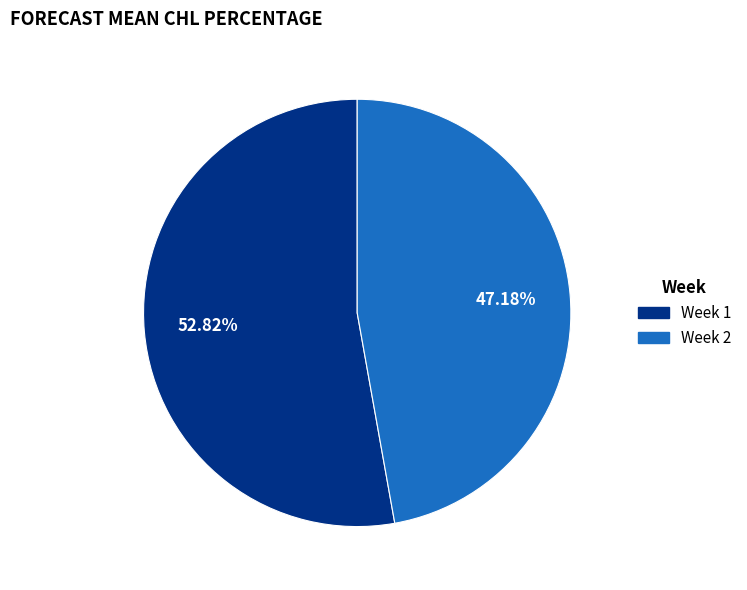

To the nearest percent, what percentage of the pie is Week 1?

53%